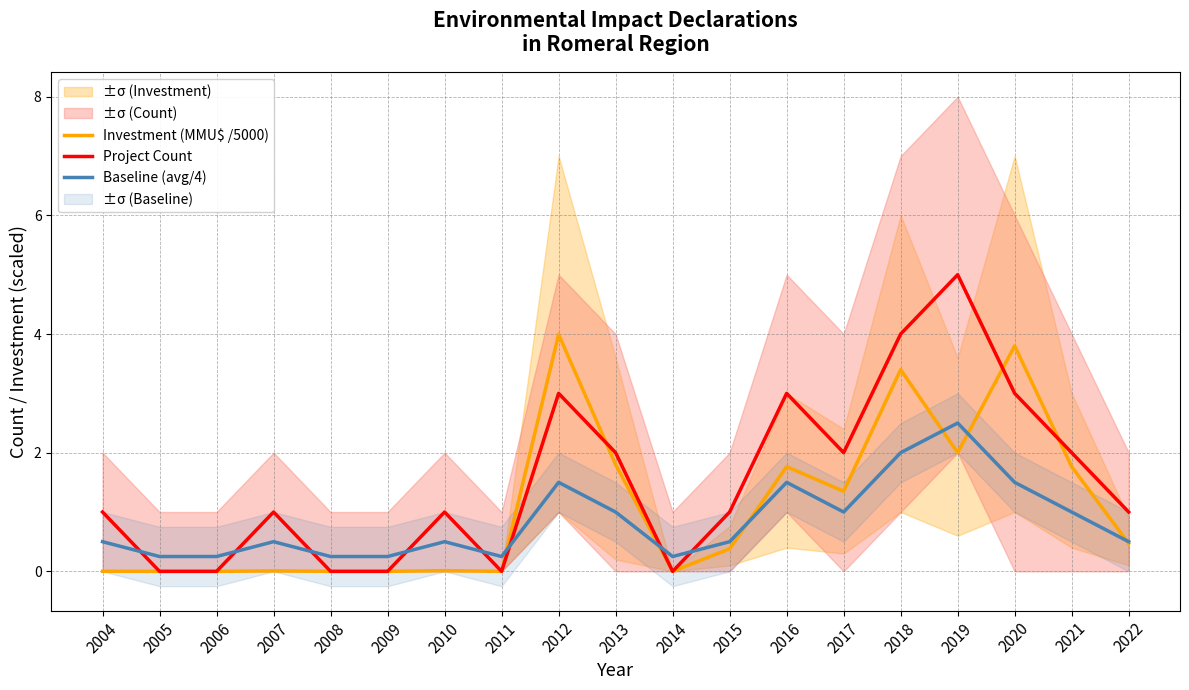

Is it true that Baseline (avg/4) equals 1.5 at 2012?

True